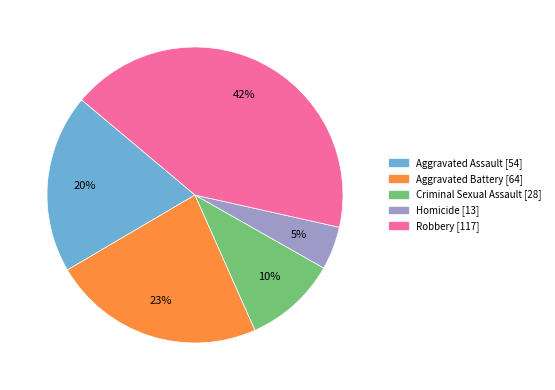

To the nearest percent, what is the average slice percentage?

20%